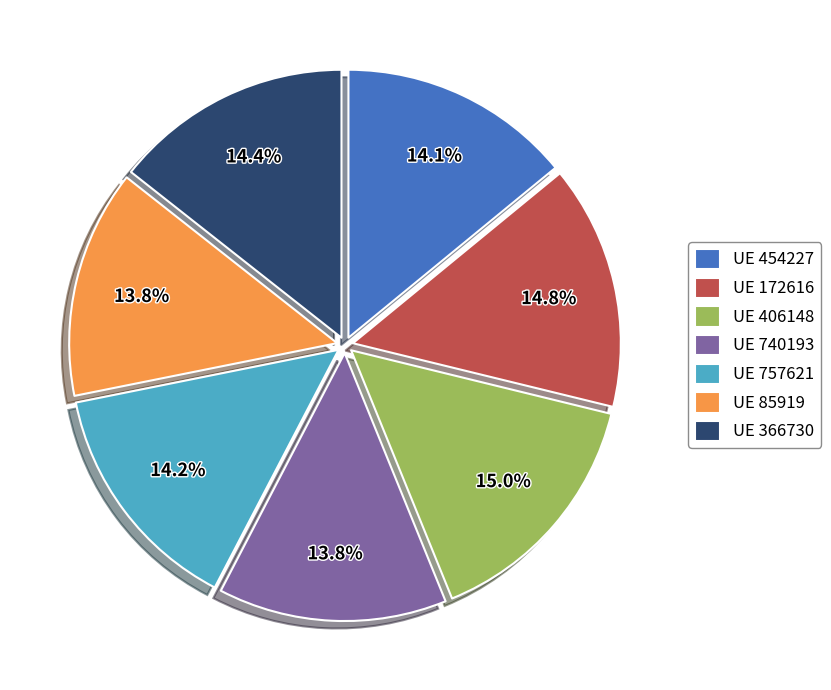

Combined, what portion of the pie is UE 366730 and UE 85919?

28.2%